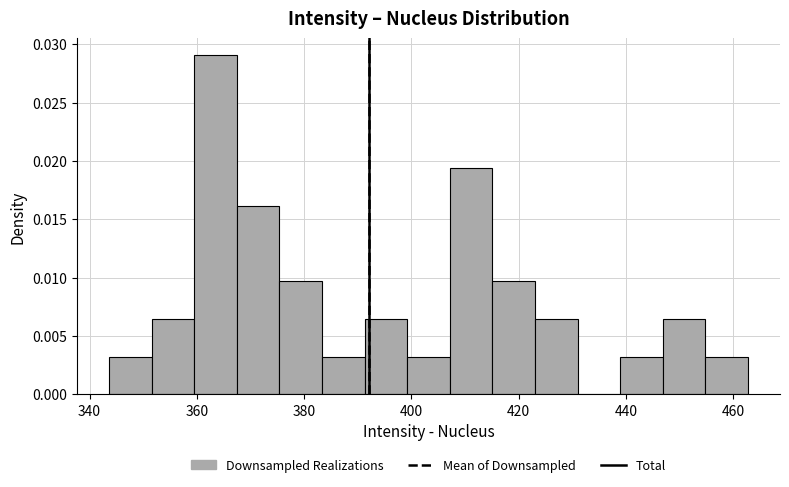

Read against the x-axis, roughly where is the centre of the tallest bar?

364